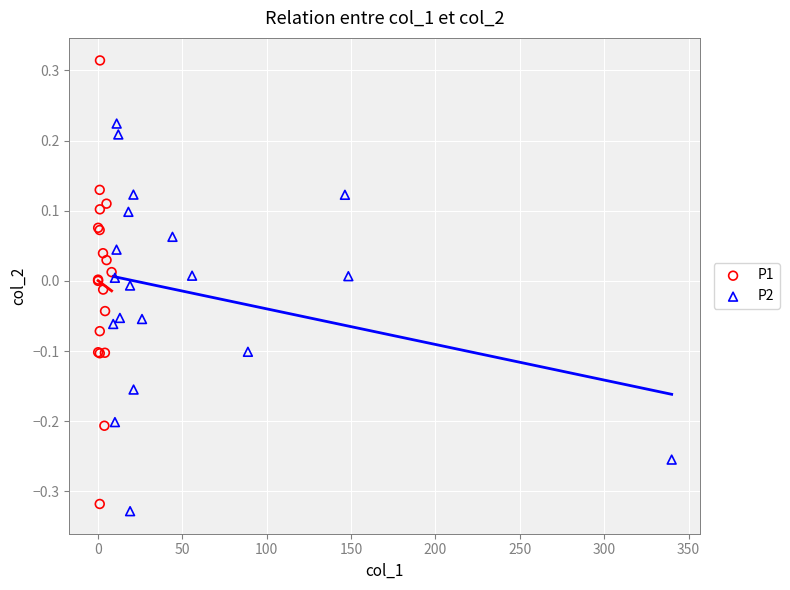

Which series contains the highest Y value?

P1